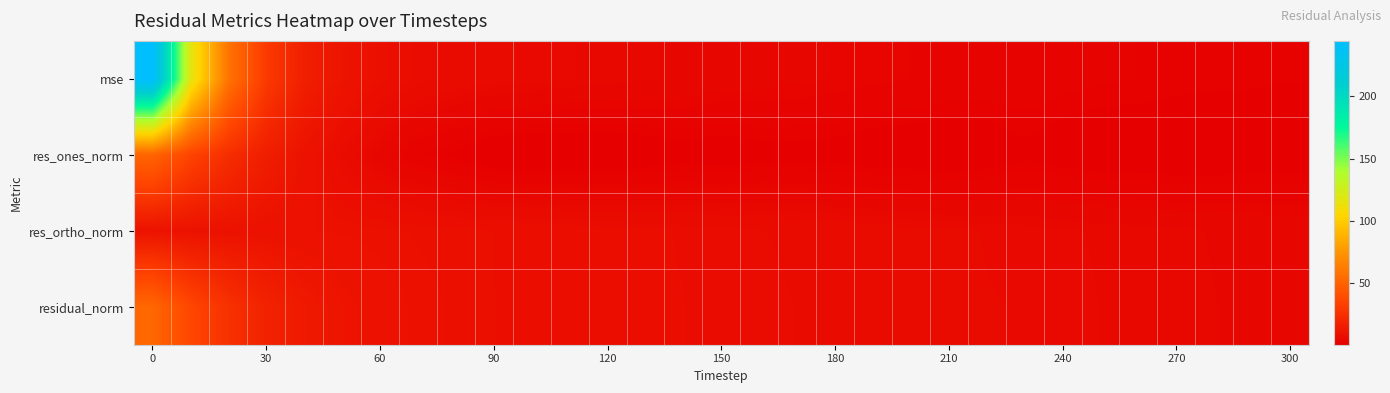

What is the smallest value displayed?

0.3